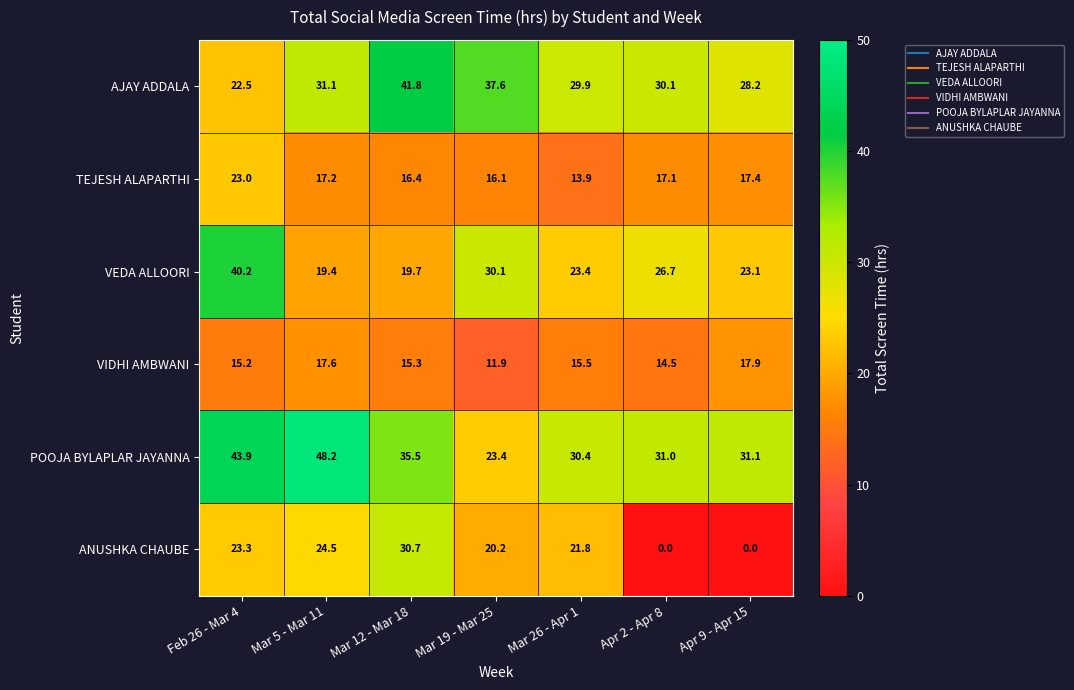

How many data points does each series have?

7